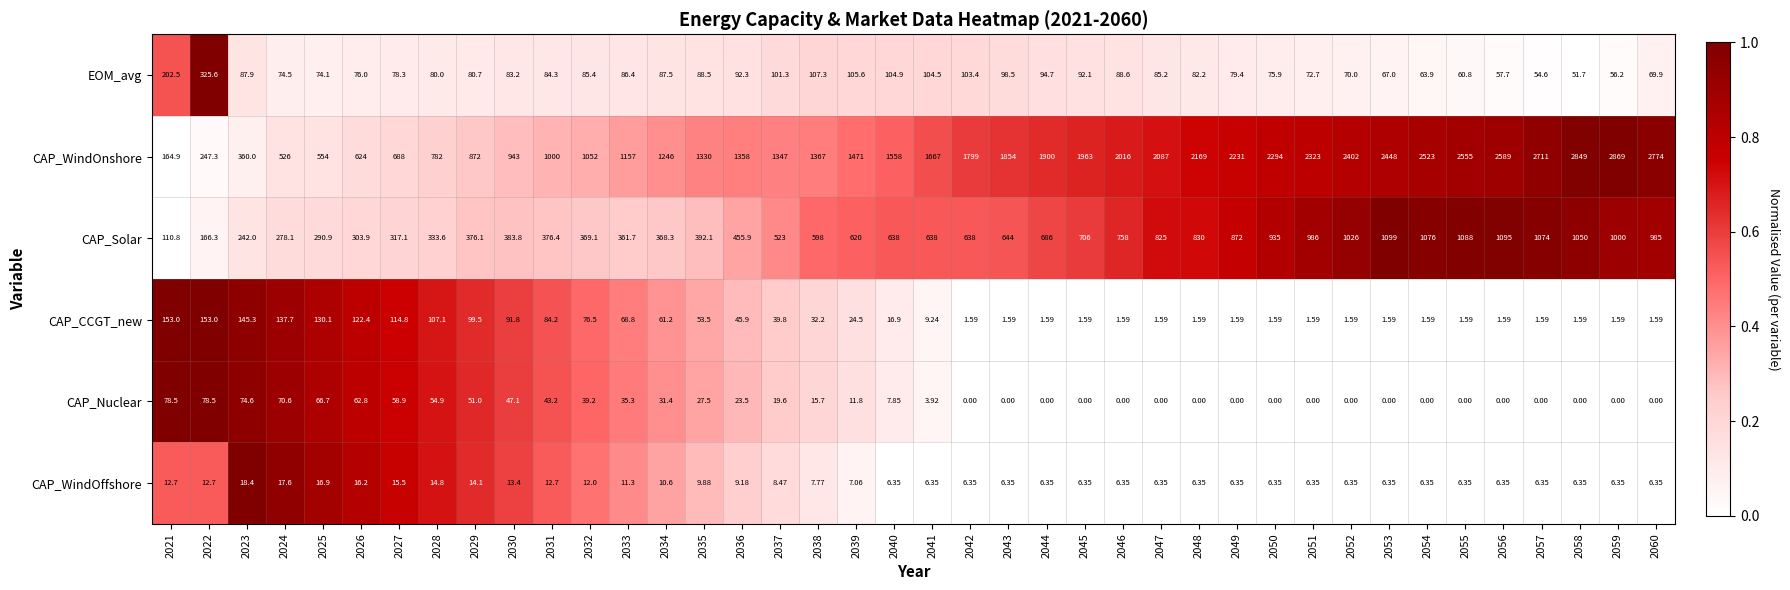

List the series in order of their peak value, lowest first.

CAP_WindOffshore, CAP_Nuclear, CAP_CCGT_new, EOM_avg, CAP_Solar, CAP_WindOnshore